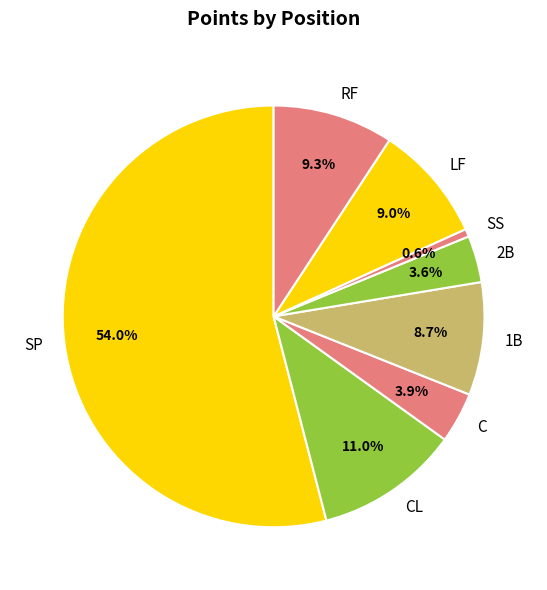

To the nearest percent, what is the difference between the largest and smallest slice percentages?

53%